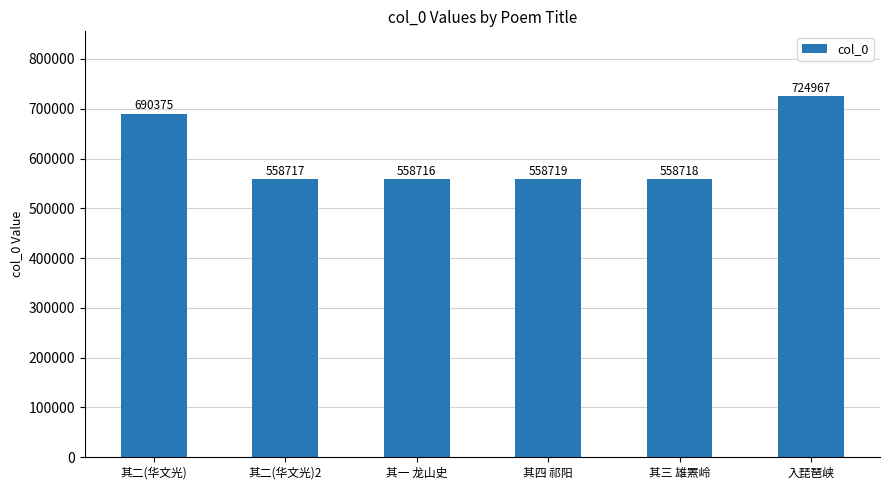

What is the minimum value shown in the chart?

558716